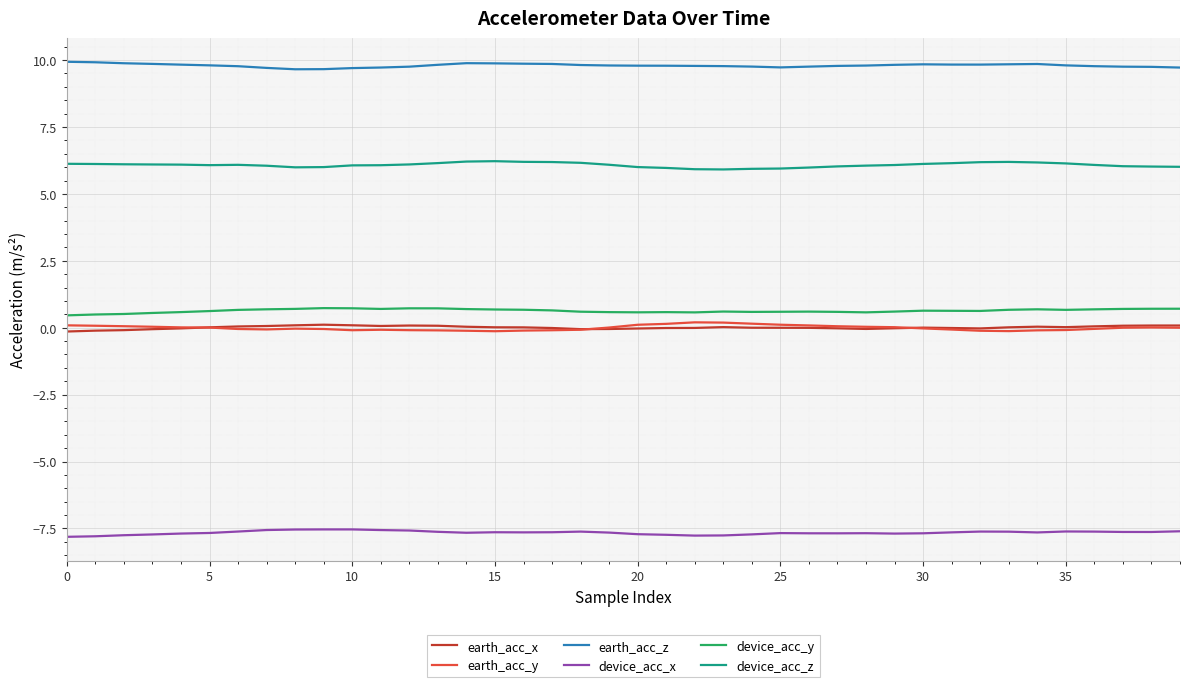

True or false: earth_acc_z and earth_acc_x cross at least once.

False